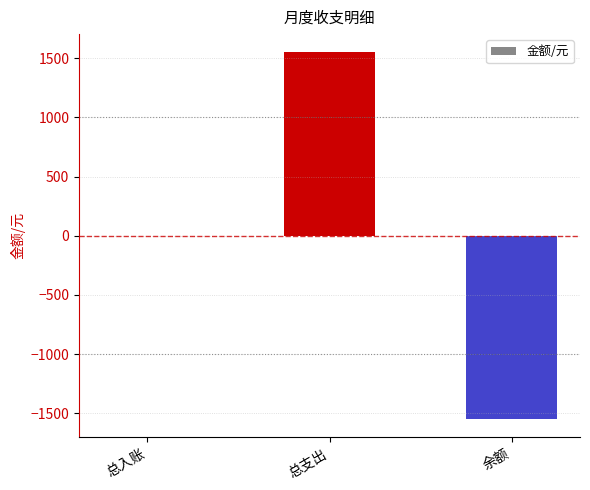

Read the value at 余额.

-1549